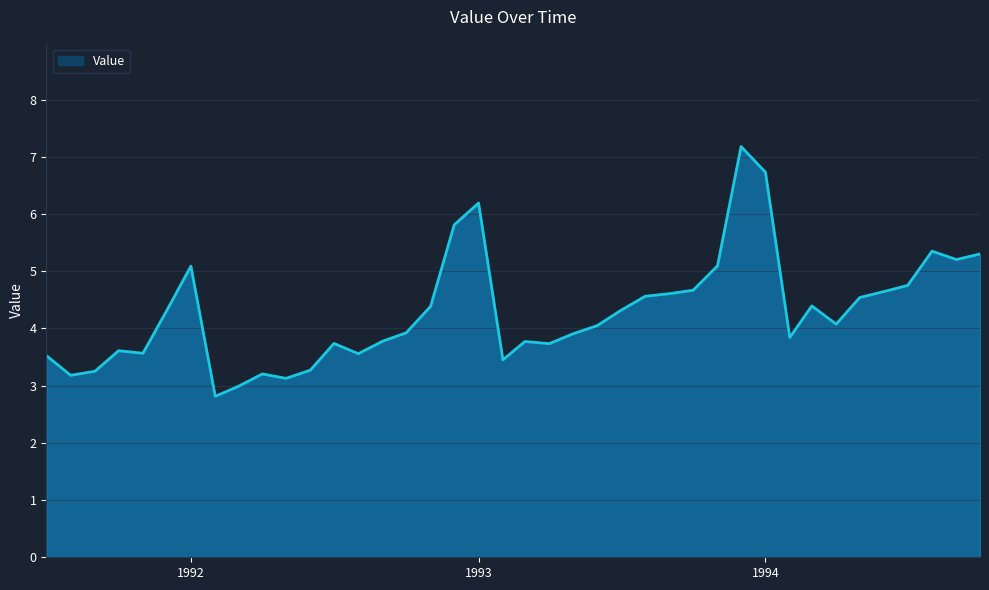

How many lines are shown in the chart?

1